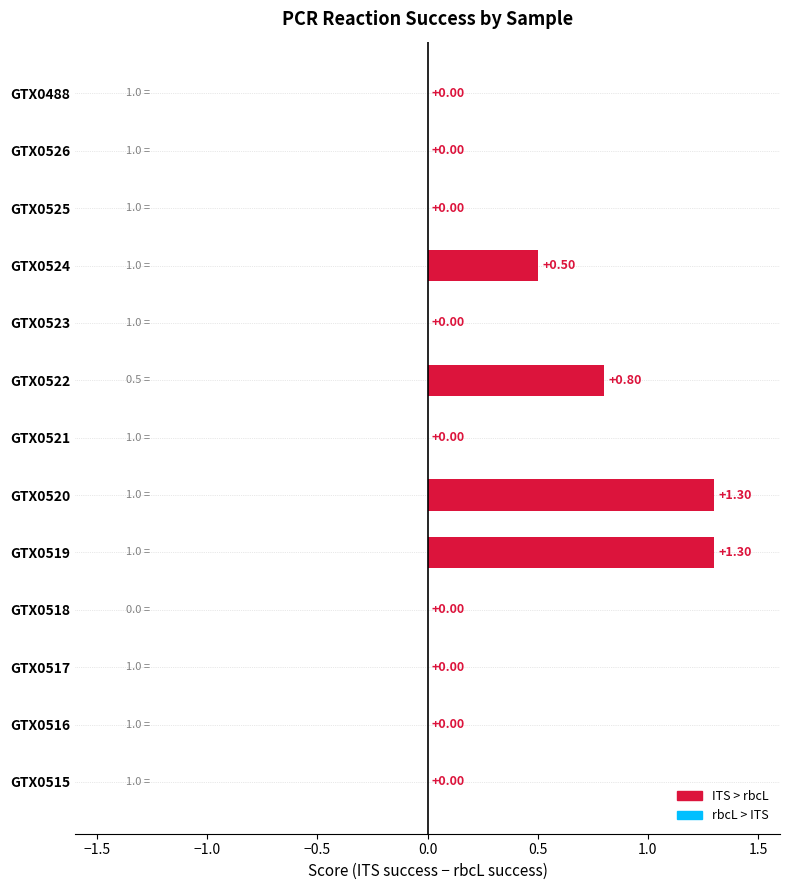

Which has a higher value, GTX0519 or GTX0521?

GTX0519